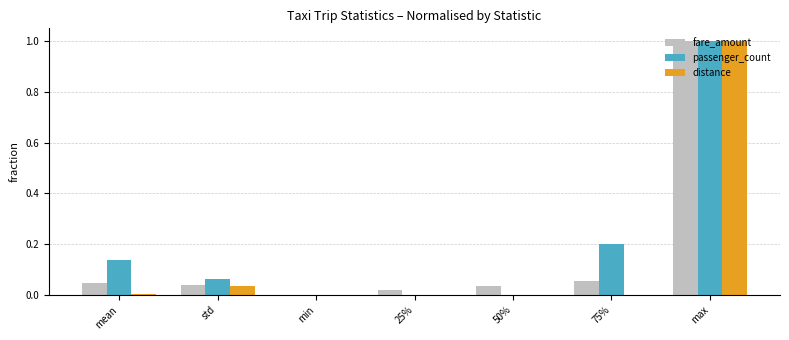

What is the maximum value for passenger_count?

1.0